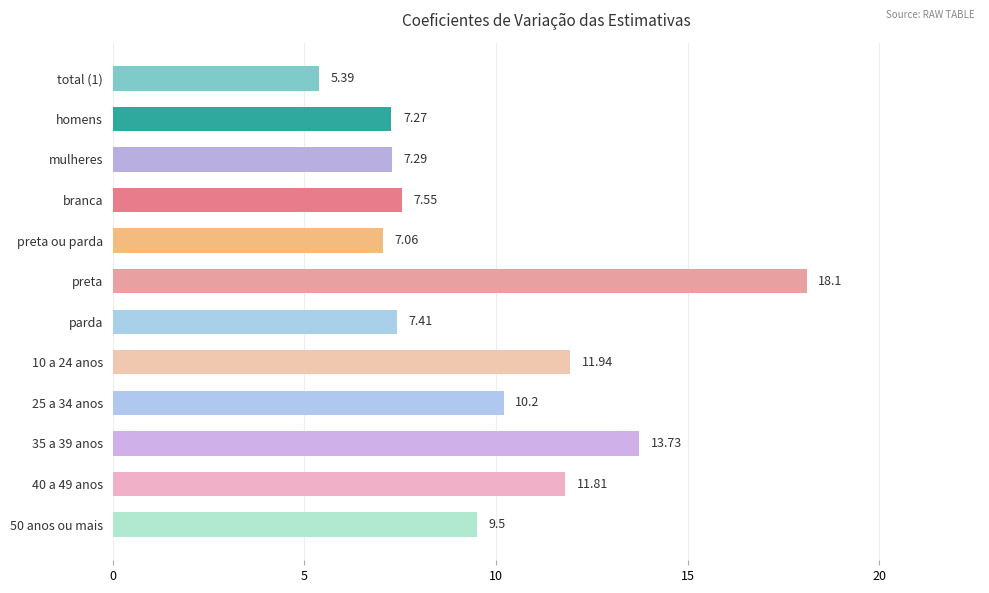

How many data points are less than 9?

6